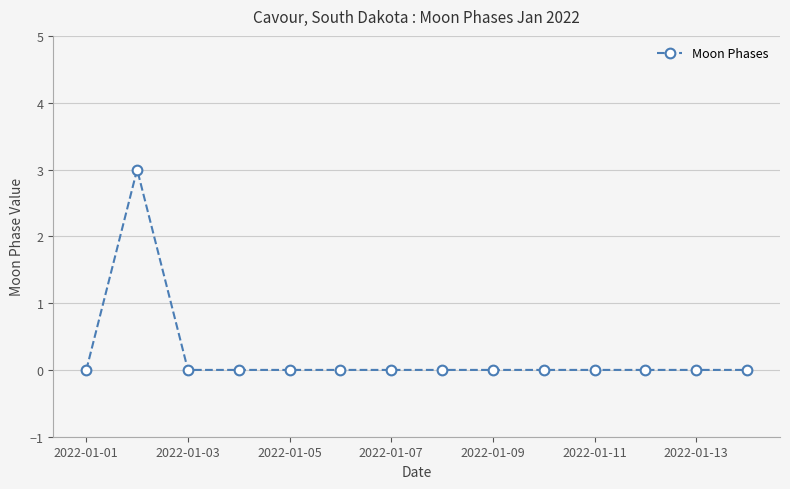

What is the sum of all values?

3